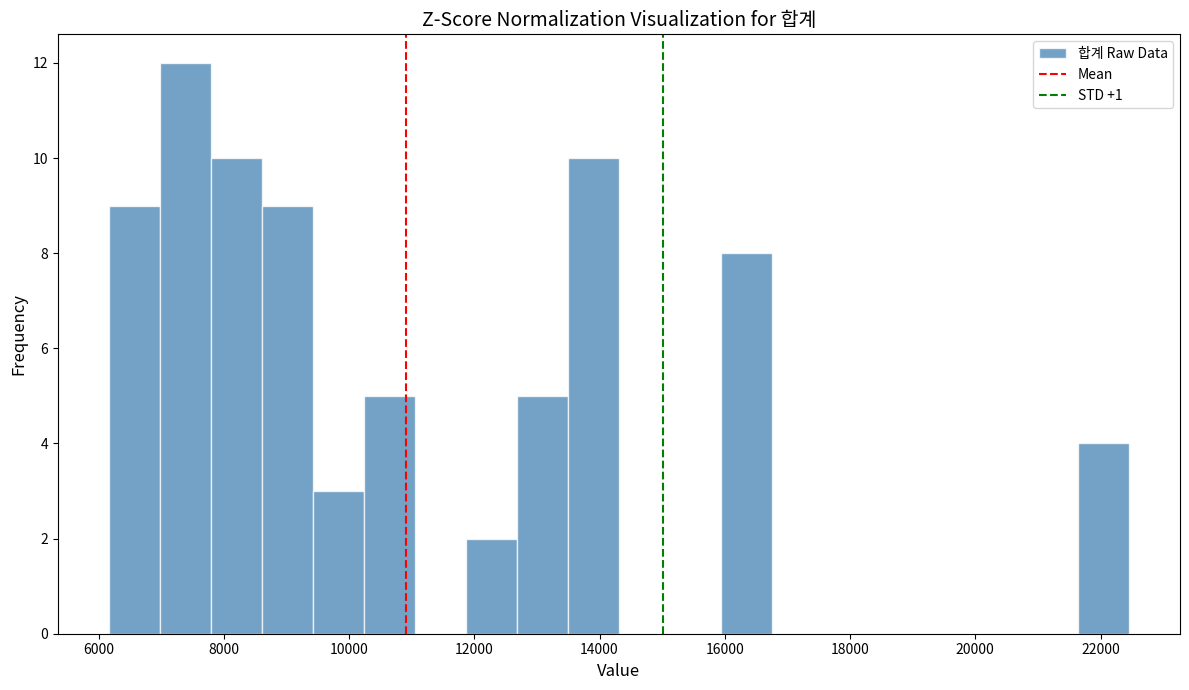

Reading left to right, transcribe this chart: for each bar, give the range it covers on the x-axis and its height. Neither the bar edges nor the heights are printed on the chart, so give them approximately, as read against the axes.

6200 to 7000: 9
7000 to 7800: 12
7800 to 8600: 10
8600 to 9400: 9
9400 to 10200: 3
10200 to 11000: 5
11000 to 11800: 0
11800 to 12600: 2
12600 to 13400: 5
13400 to 14400: 10
14400 to 15200: 0
15200 to 16000: 0
16000 to 16800: 8
16800 to 17600: 0
17600 to 18400: 0
18400 to 19200: 0
19200 to 20000: 0
20000 to 20800: 0
20800 to 21600: 0
21600 to 22400: 4